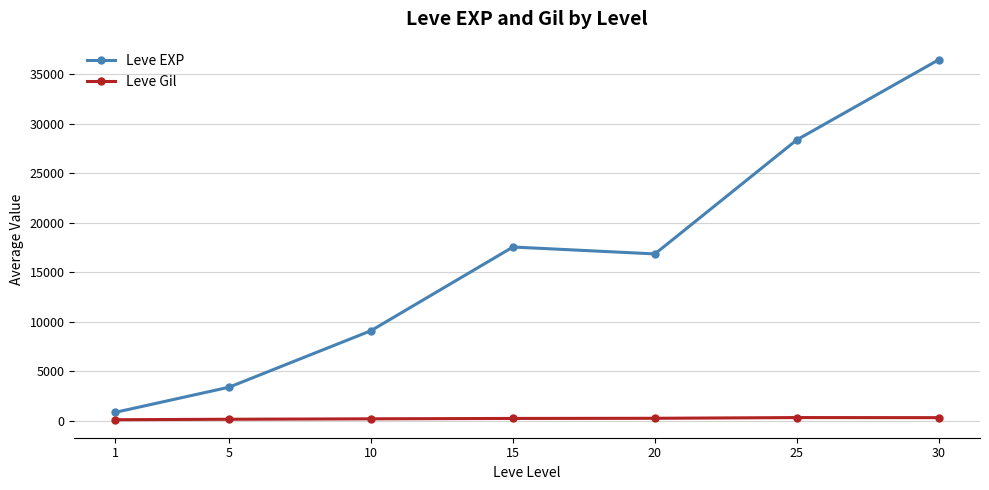

Which series changed the most between 10 and 15?

Leve EXP